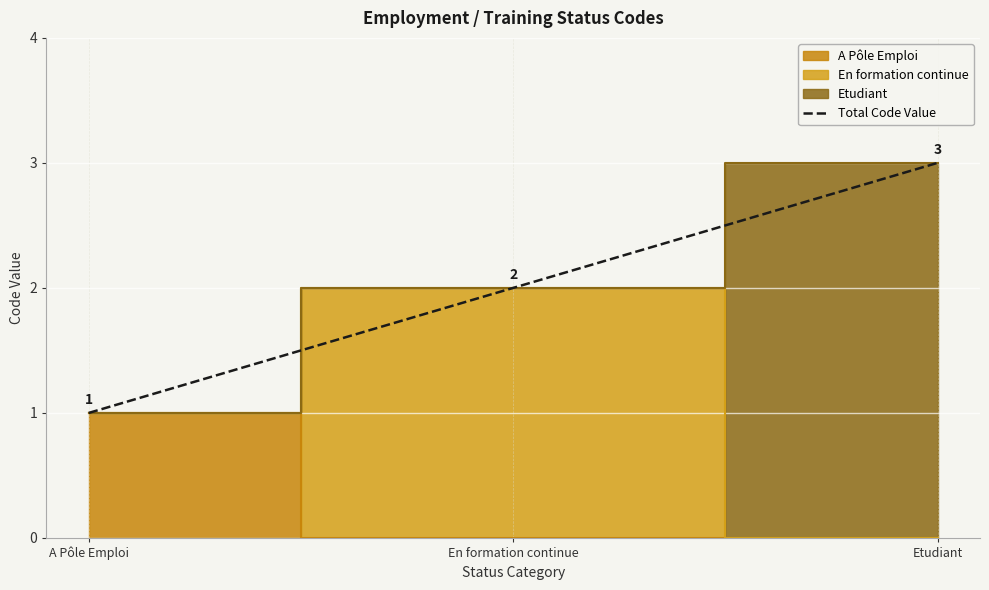

Count the number of values greater than 2.

1